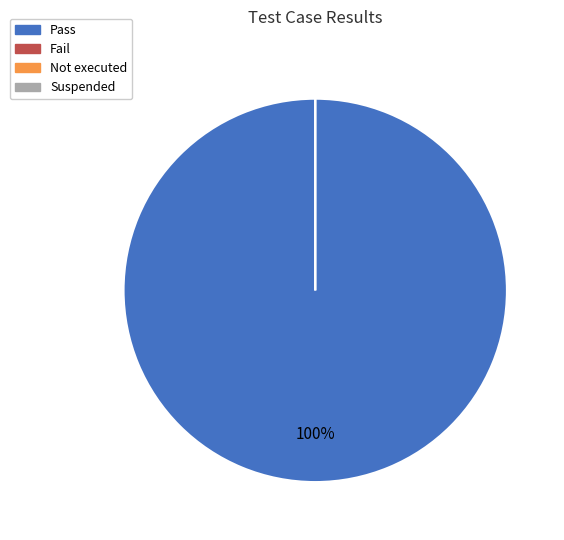

Which has a higher value, Pass or Fail?

Pass